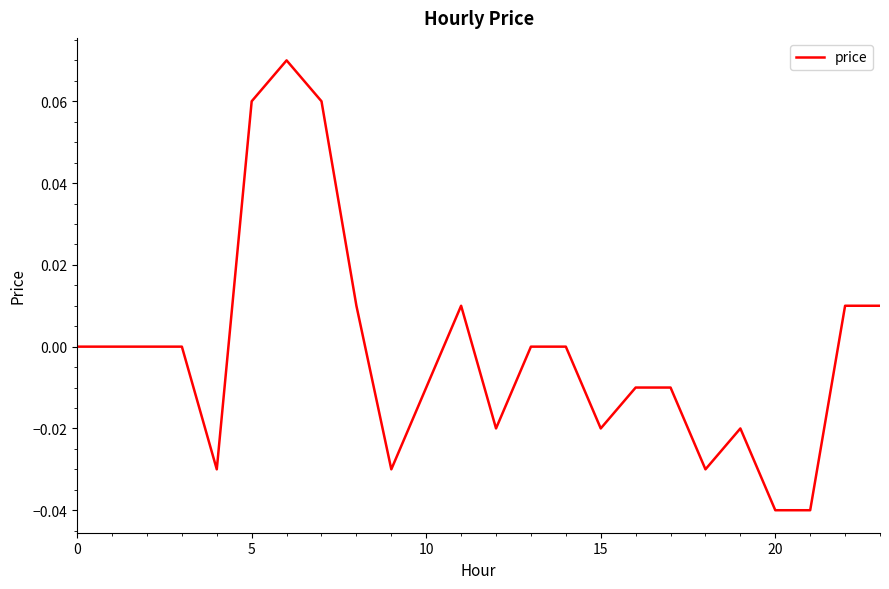

How many categories are shown in the chart?

24